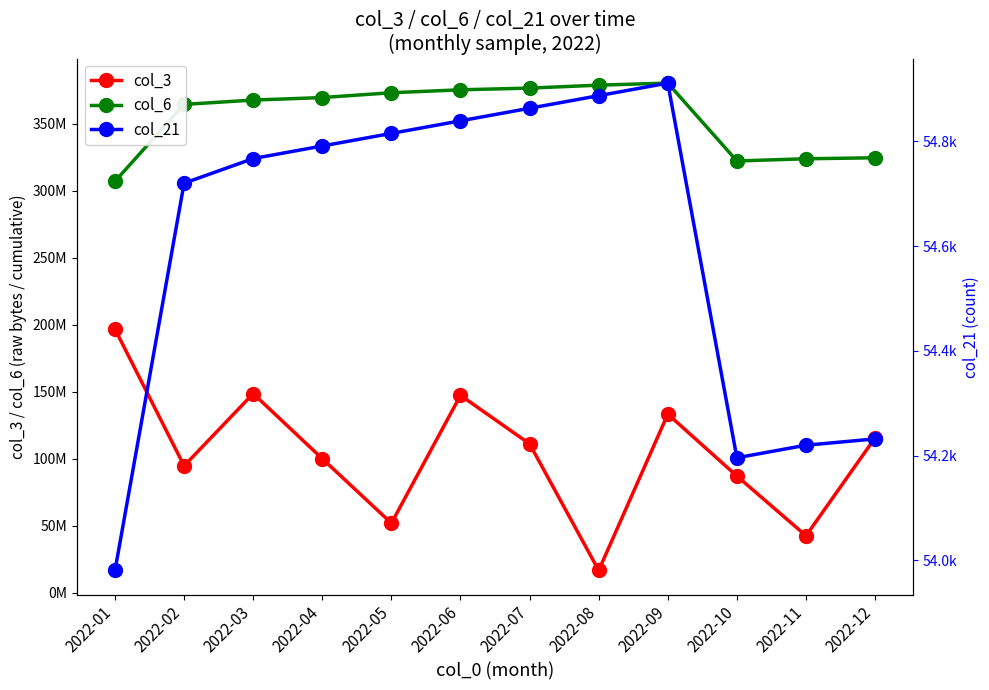

What is the difference between the second highest and second lowest values in the col_6 series?

56625239